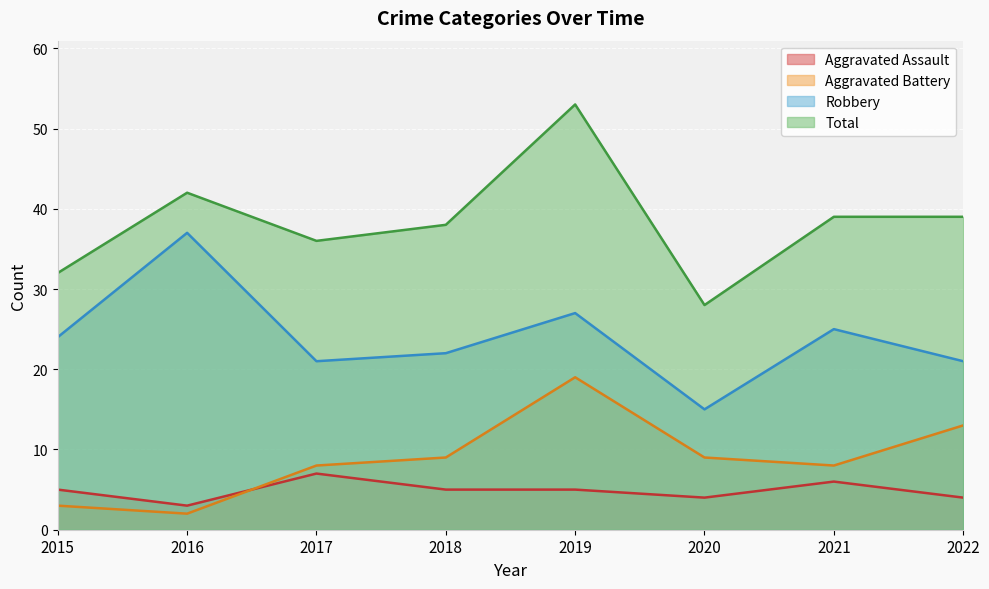

At 2021, list the series in order from smallest to largest.

Aggravated Assault, Aggravated Battery, Robbery, Total